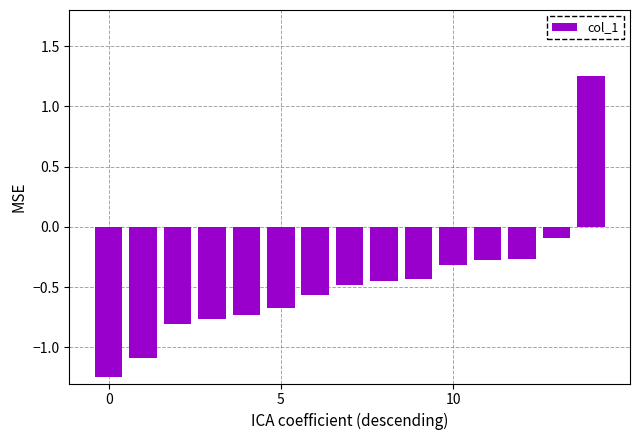

What is the value of the 13th bar from the left?

-0.3